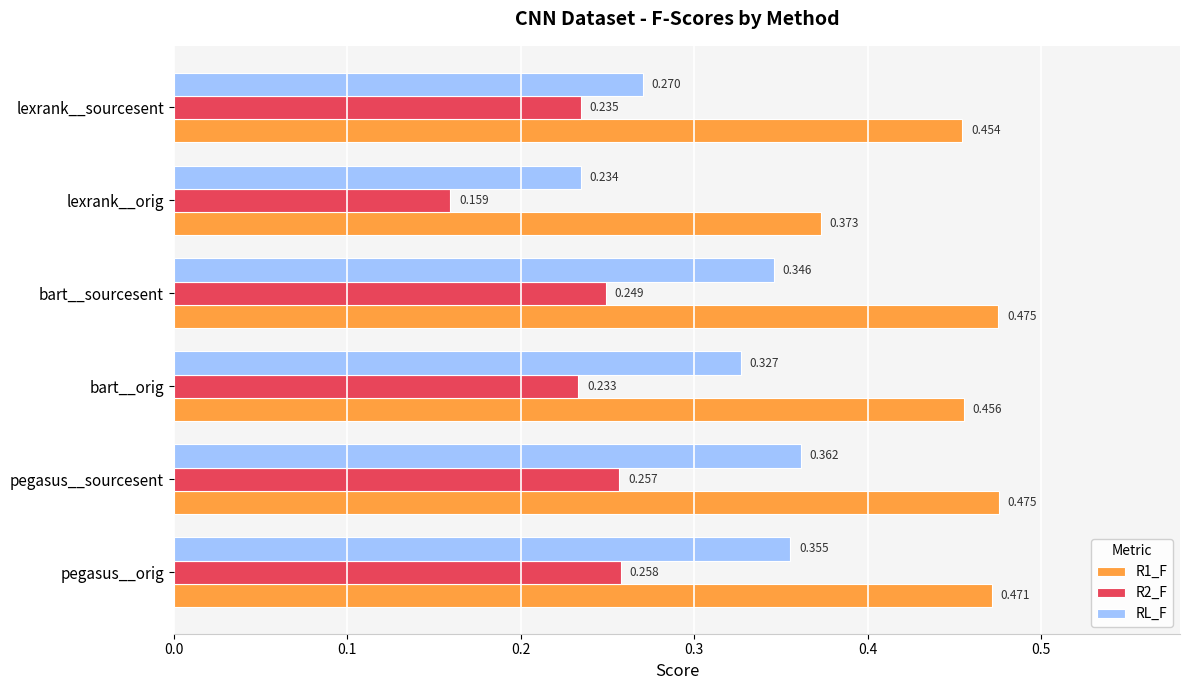

Which category has the lowest value across all series?

lexrank__orig